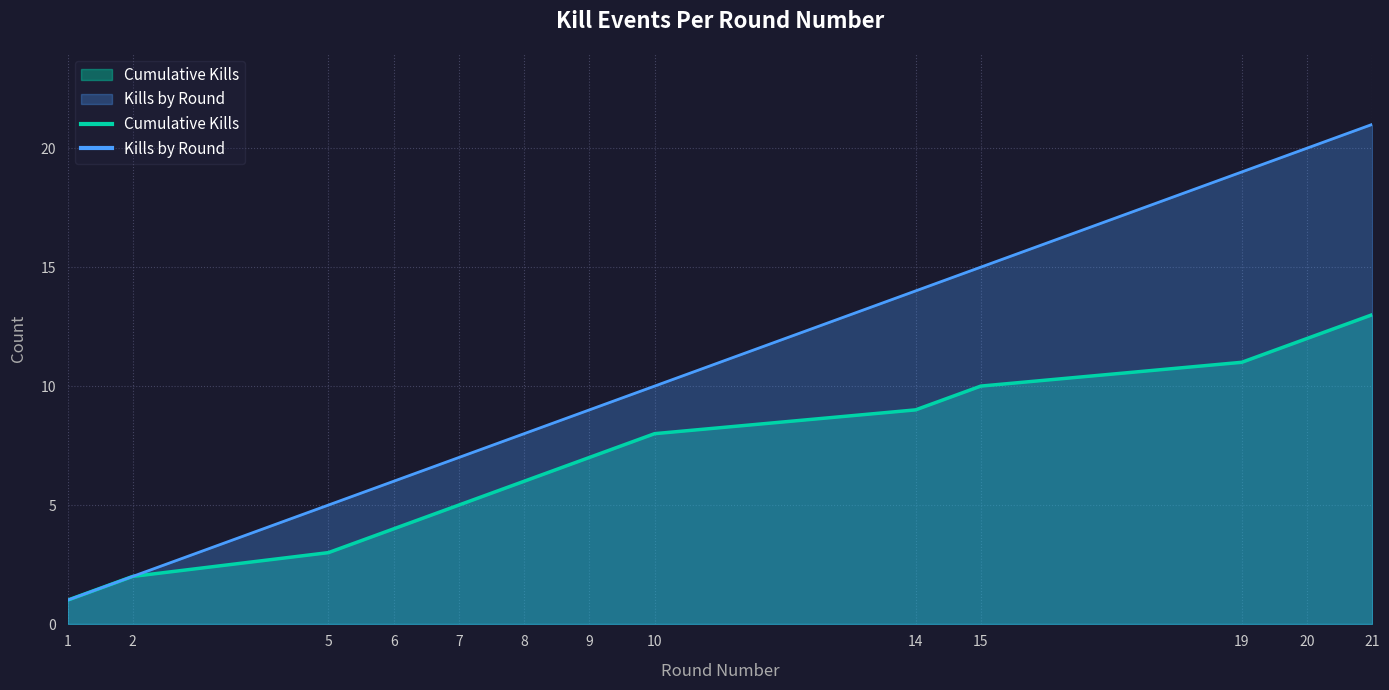

At which category is the sum across all series the highest?

21